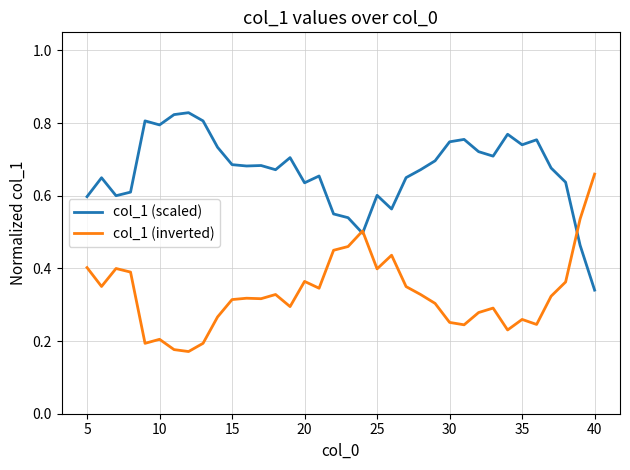

List the series in order of their overall mean, highest first.

col_1 (scaled), col_1 (inverted)